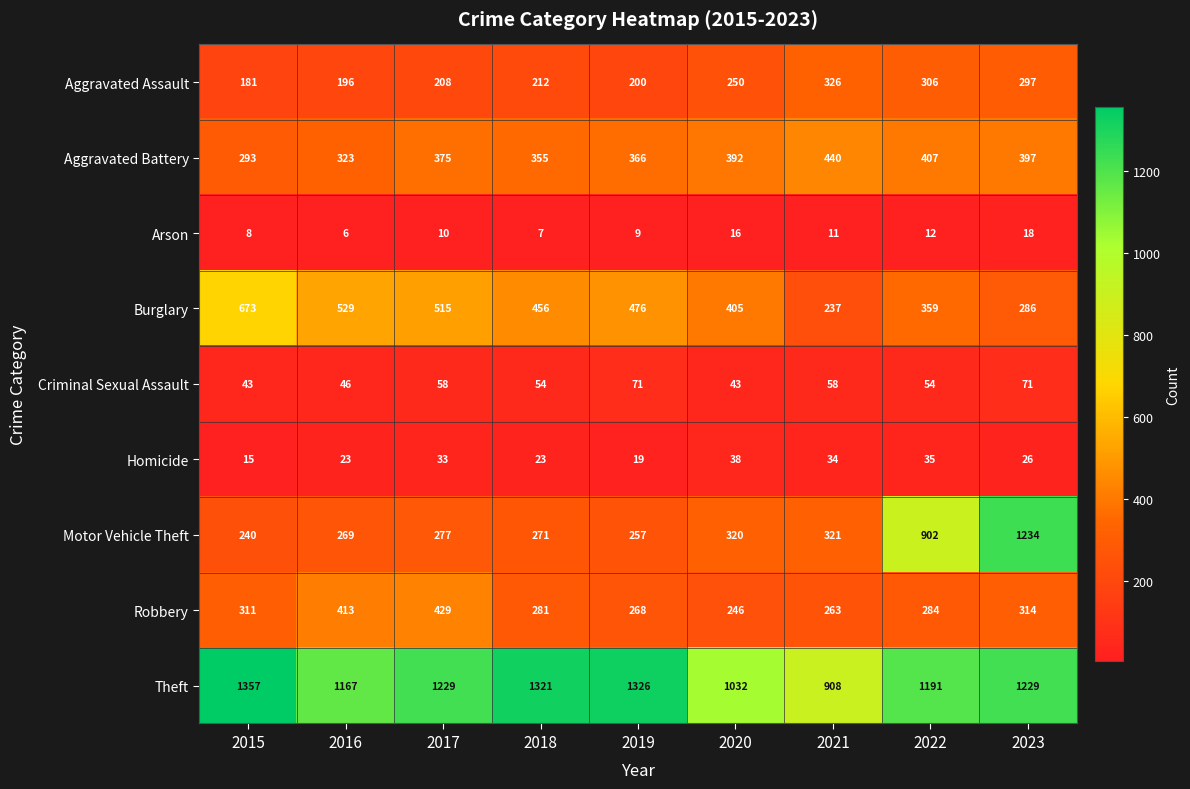

The value of Theft at 2022 is 1191. True or false?

True